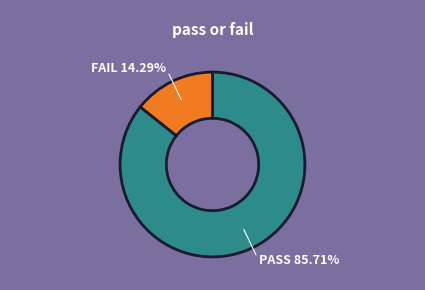

Does any single category account for the majority?

Yes